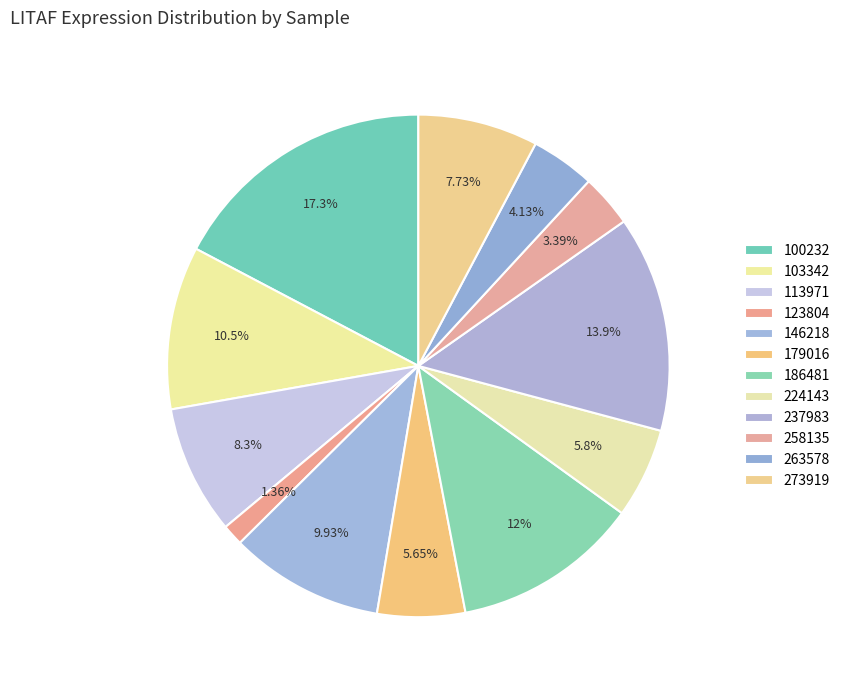

Is it true that 258135 is 1% of the pie?

False